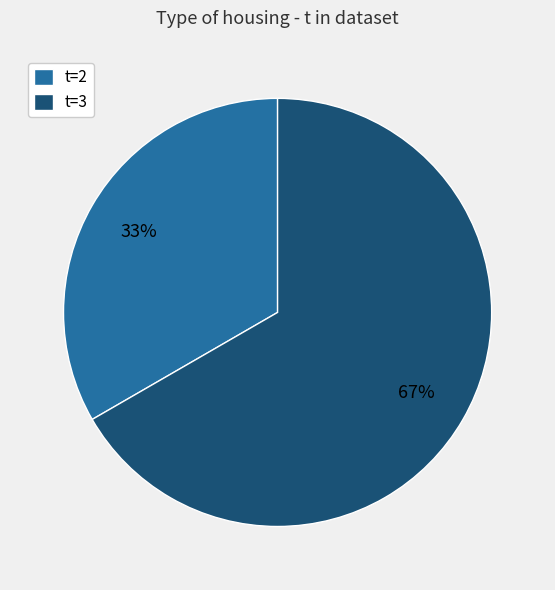

What is the smallest slice in the pie chart?

t=2